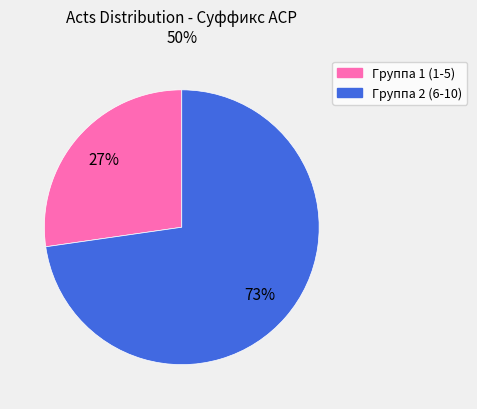

Does any single category account for the majority?

Yes